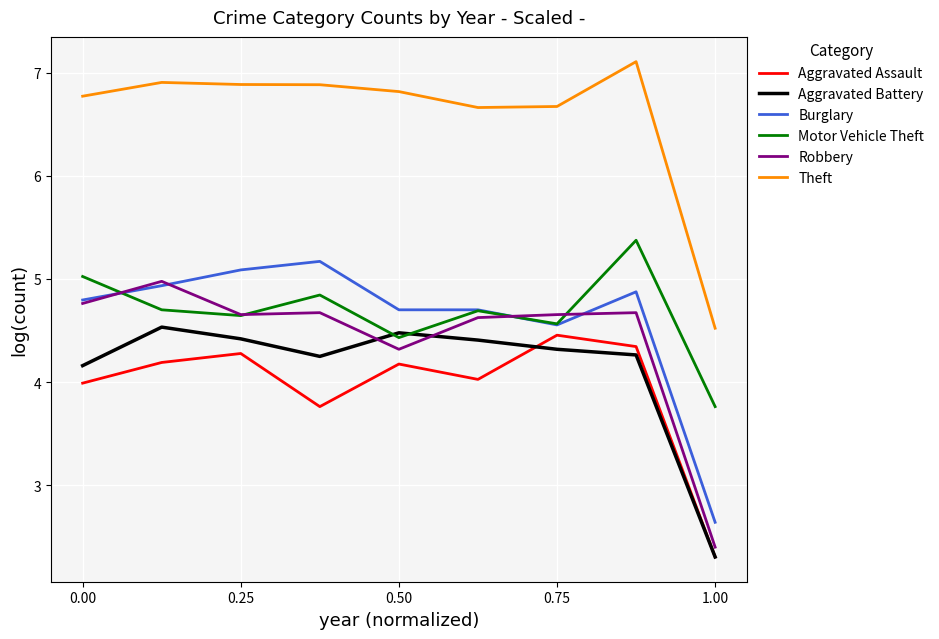

True or false: Burglary and Aggravated Battery cross at least once.

False